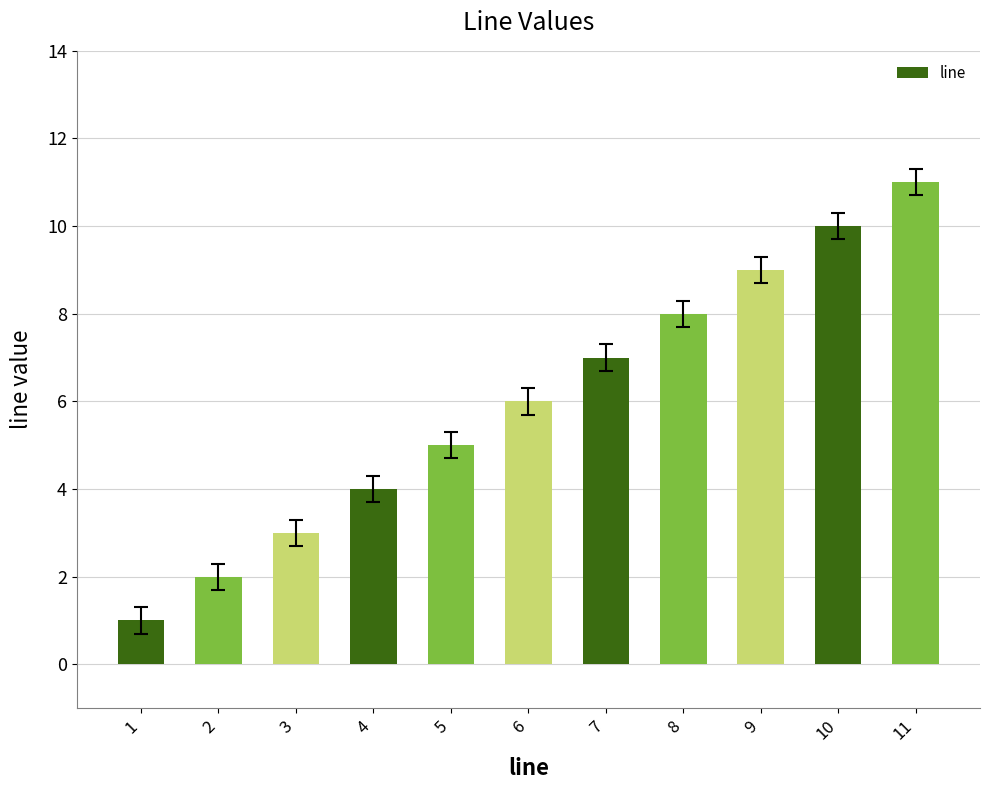

Which category has the highest value across all series?

11